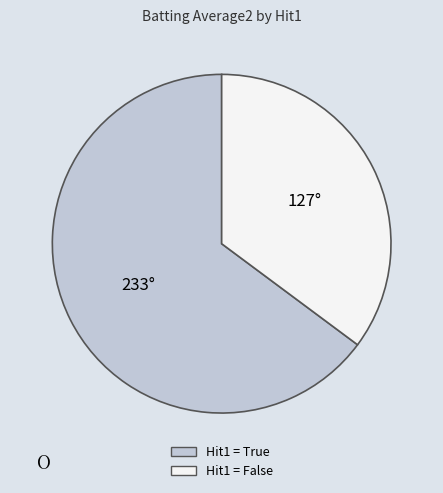

Is there any slice that represents more than half of the pie?

Yes